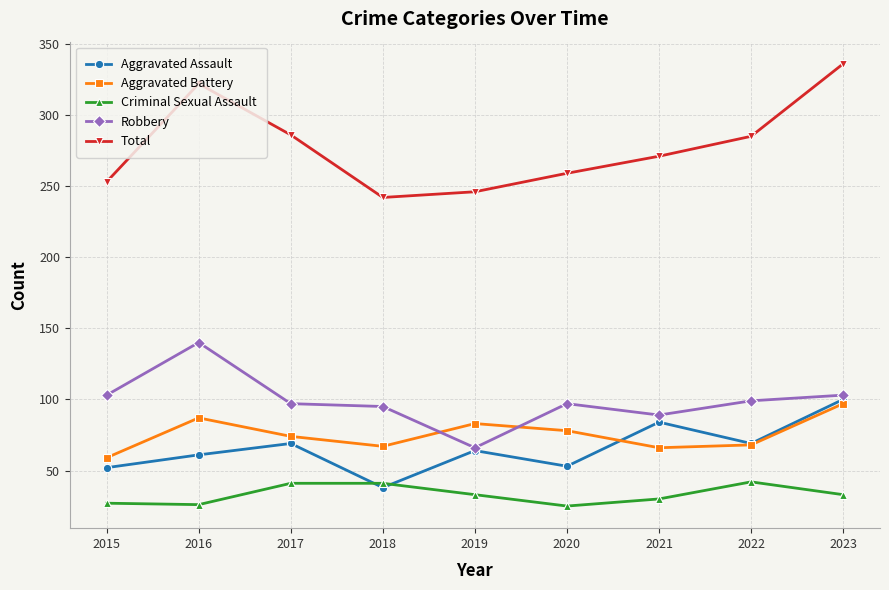

True or false: Criminal Sexual Assault and Aggravated Battery intersect in this chart.

False